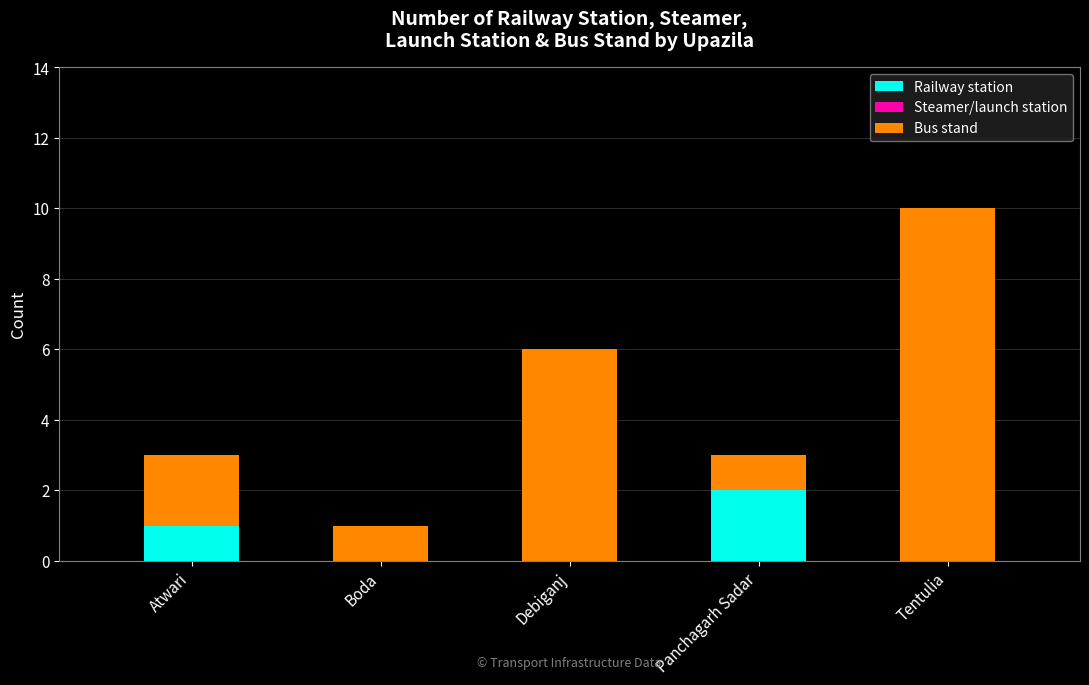

What is the sum of all Railway station values?

3